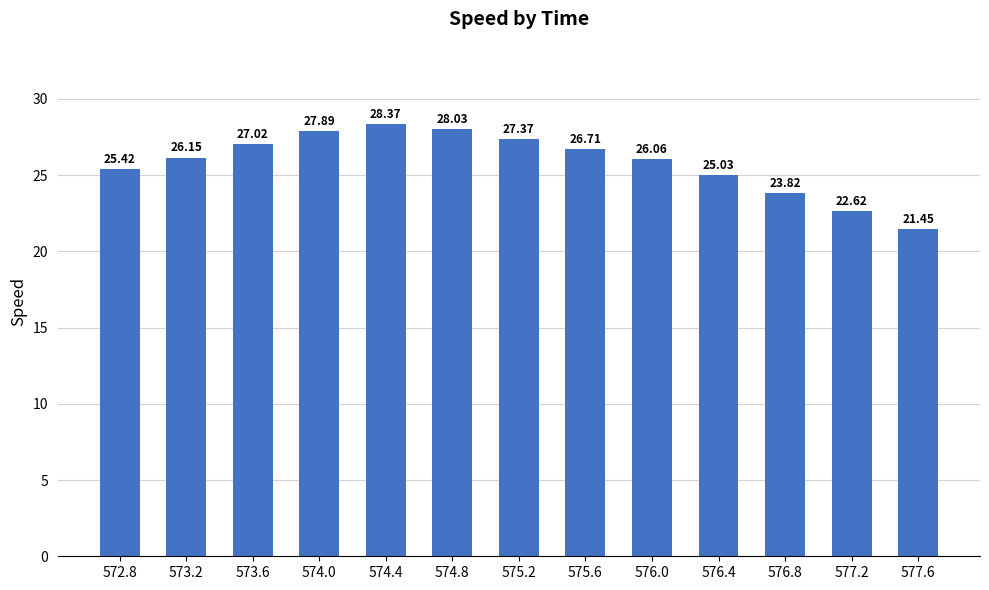

Between 574.8 and 576.4, which is larger?

574.8